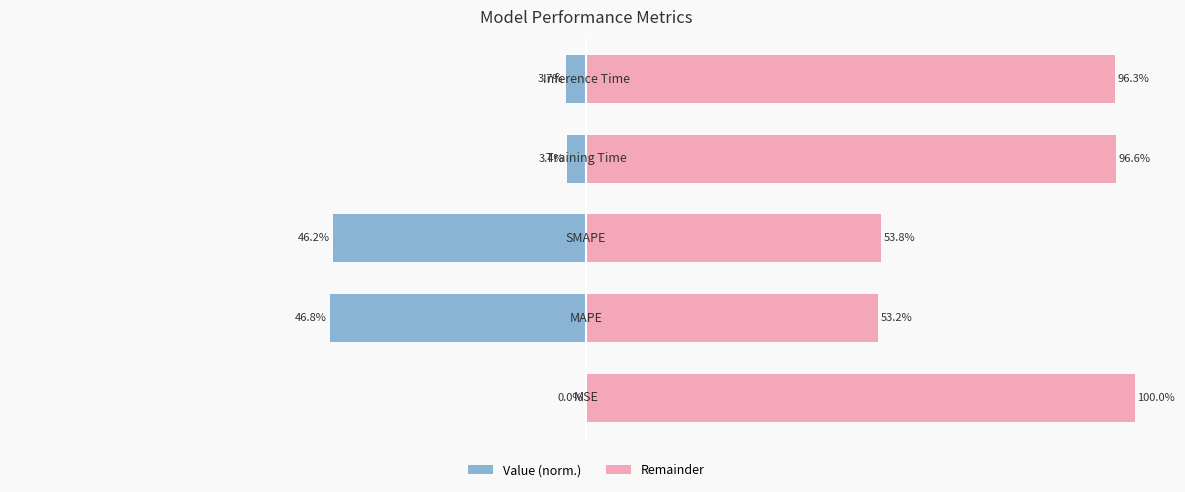

What is the maximum value shown in the chart?

100.0